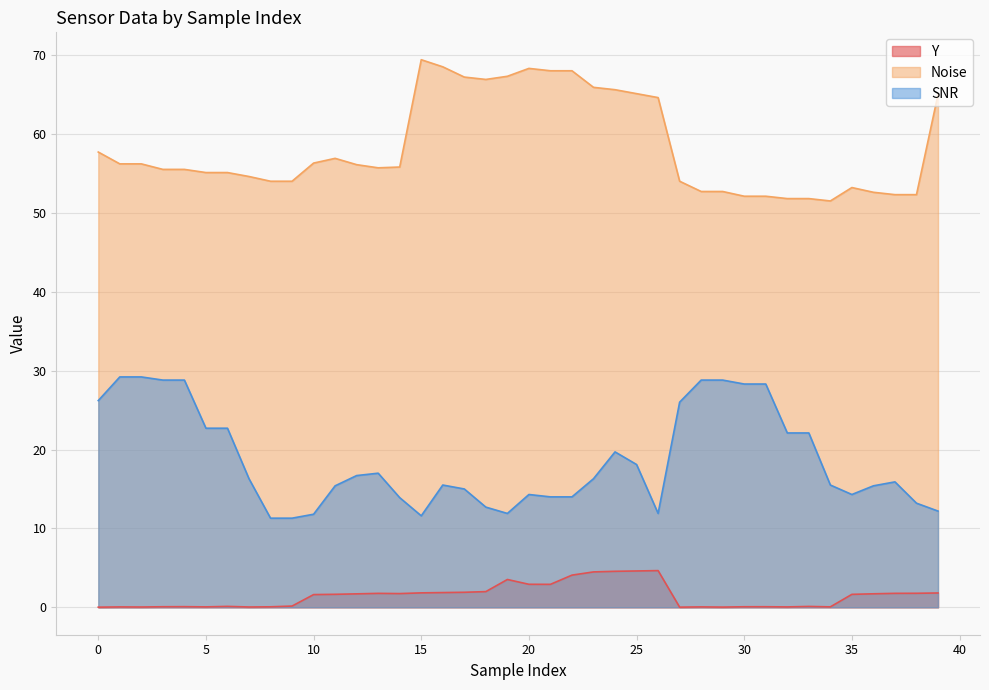

True or false: SNR has a value of 17.0 at 13.

True